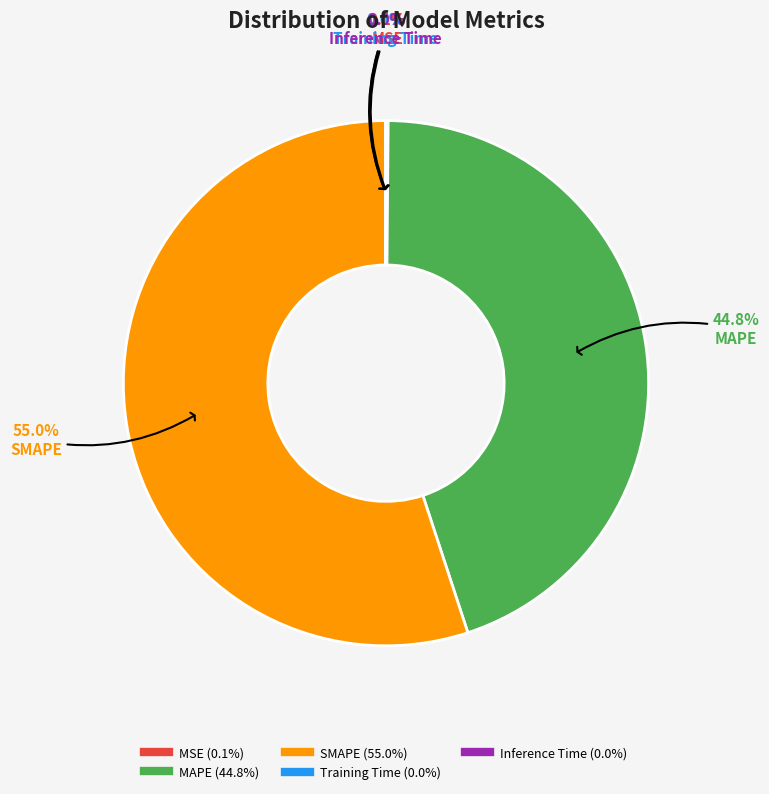

To the nearest percent, what is the average slice percentage?

20%